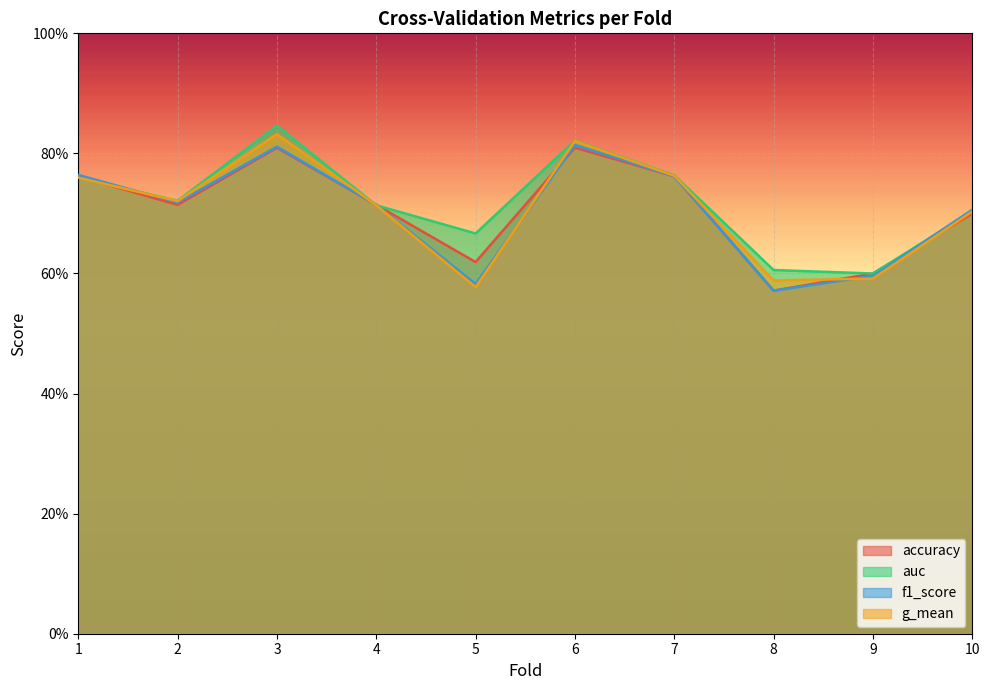

The g_mean series shows 1.3 at 6. True or false?

False